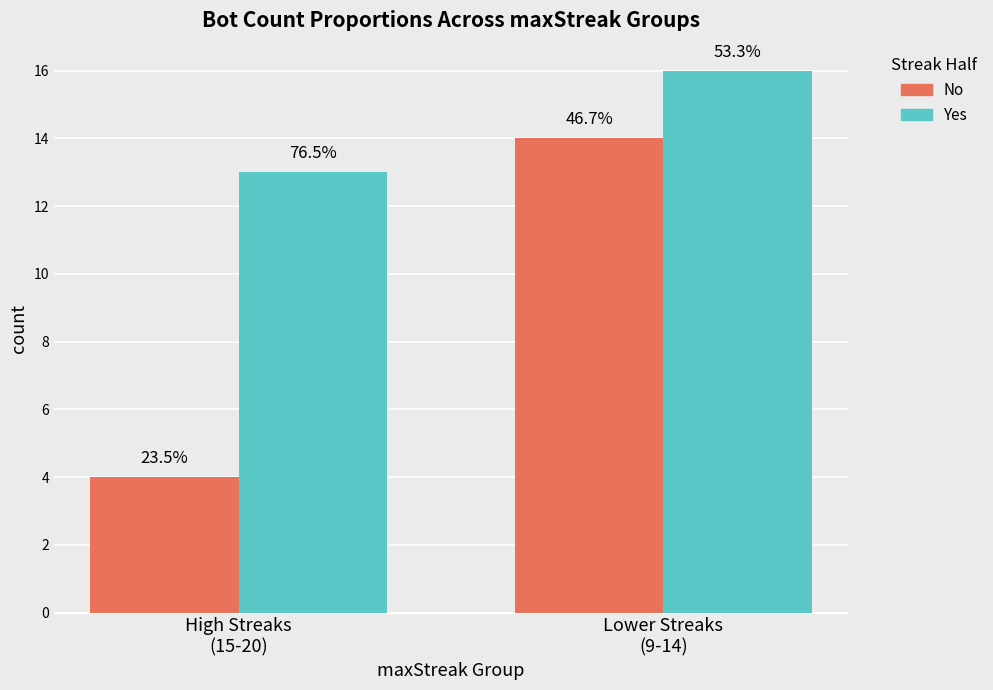

What is the label of the 1st bar from the right?

Lower Streaks
(9-14)